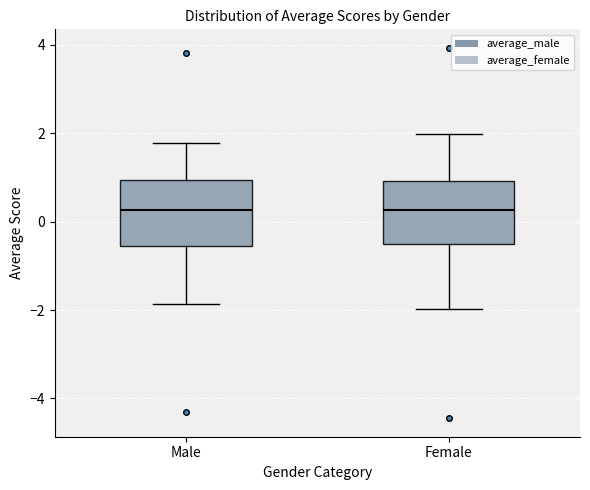

Reading left to right, read every box against the y-axis: the position of its median line, the range the box covers, and the ends of its whiskers. The values are not printed on the chart, so give them approximately, as read against the axis.

Male: median 0.2, box -0.6 to 1.0, whiskers -1.8 to 1.8
Female: median 0.2, box -0.6 to 1.0, whiskers -2.0 to 2.0